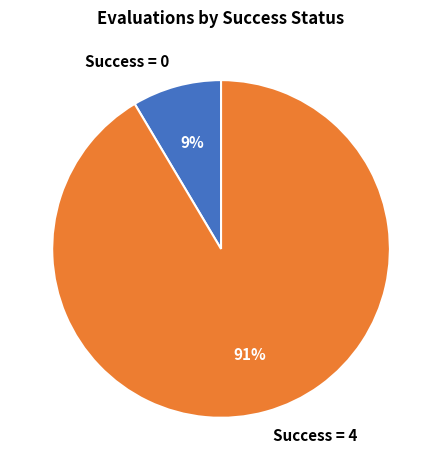

Is the sum of Success = 0 and Success = 4 greater than half?

Yes